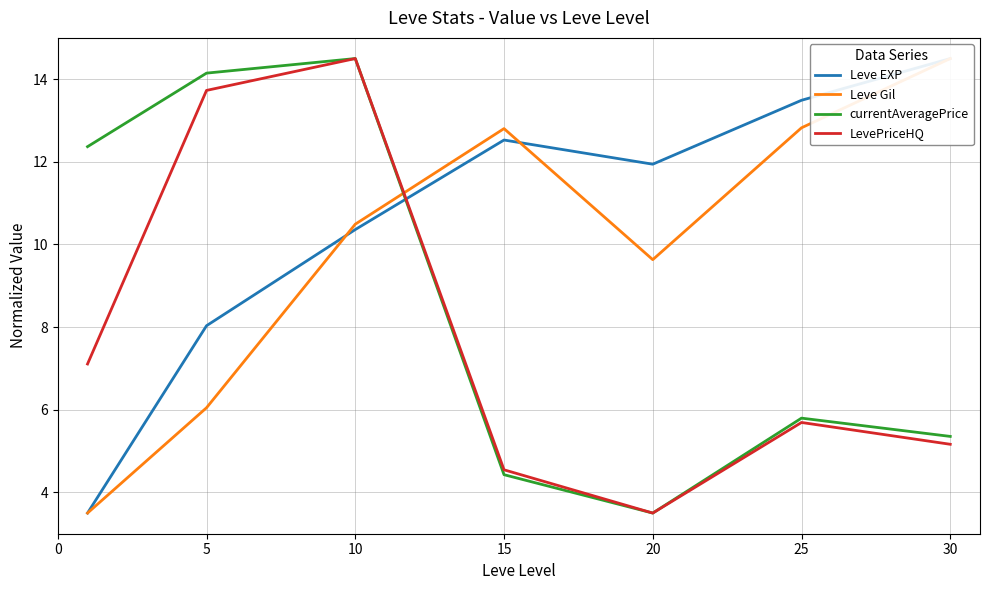

Rank the series by their average value, from highest to lowest.

Leve EXP, Leve Gil, currentAveragePrice, LevePriceHQ